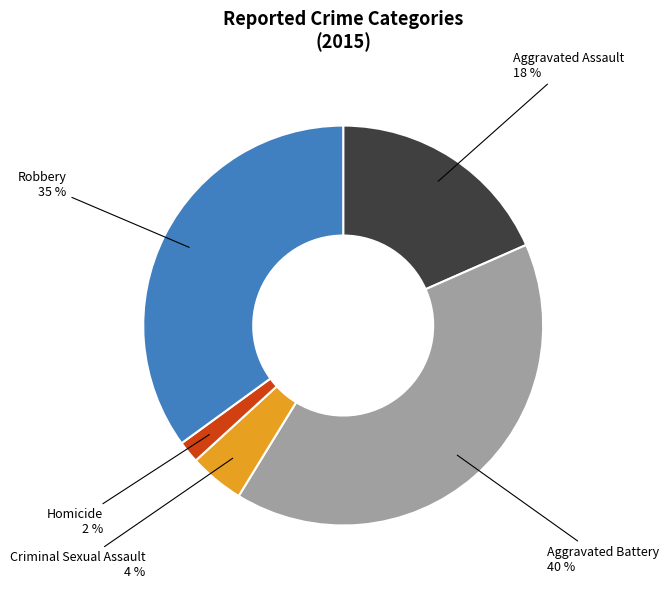

Rank the categories by value from highest to lowest.

Aggravated Battery, Robbery, Aggravated Assault, Criminal Sexual Assault, Homicide